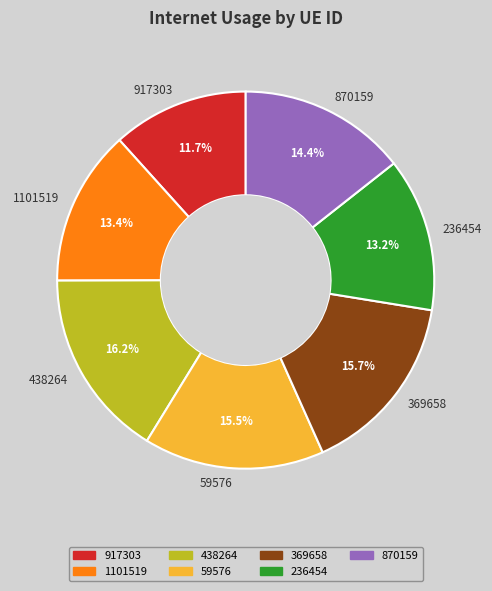

Does 870159 account for over 50% of the chart?

No